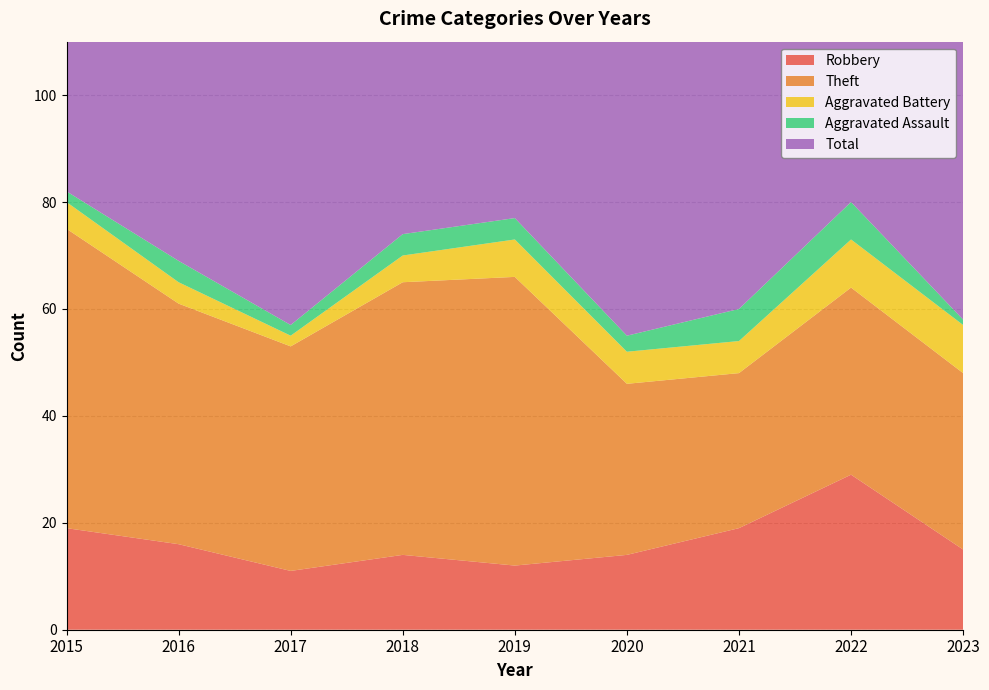

Reading right to left, what are all the values shown in this chart?

Robbery: 2023=15	2022=29	2021=19	2020=14	2019=12	2018=14	2017=11	2016=16	2015=19
Theft: 2023=33	2022=35	2021=29	2020=32	2019=54	2018=51	2017=42	2016=45	2015=56
Aggravated Battery: 2023=9	2022=9	2021=6	2020=6	2019=7	2018=5	2017=2	2016=4	2015=5
Aggravated Assault: 2023=1	2022=7	2021=6	2020=3	2019=4	2018=4	2017=2	2016=4	2015=2
Total: 2023=60	2022=82	2021=60	2020=56	2019=77	2018=74	2017=59	2016=70	2015=82